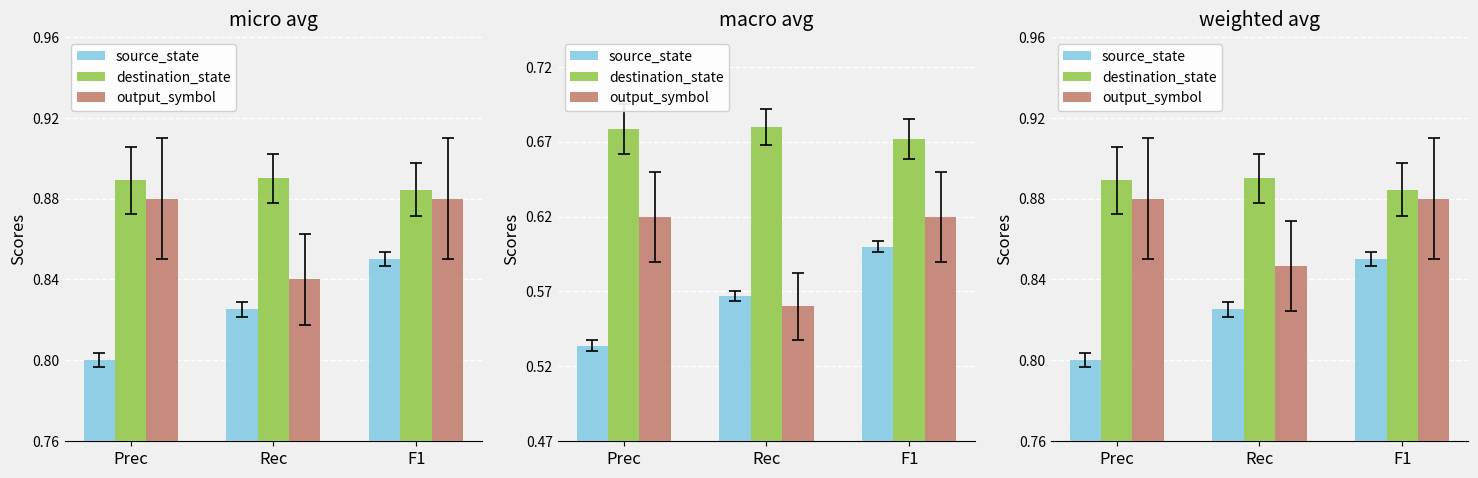

At which label does source_state reach its minimum?

Prec